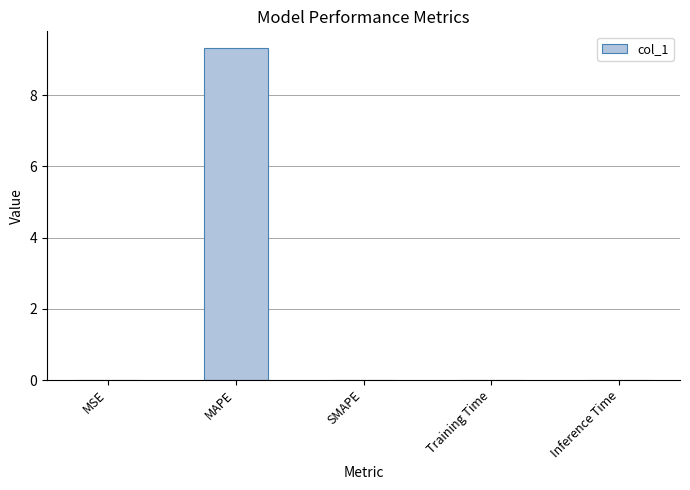

Which label corresponds to the largest value in the chart?

MAPE